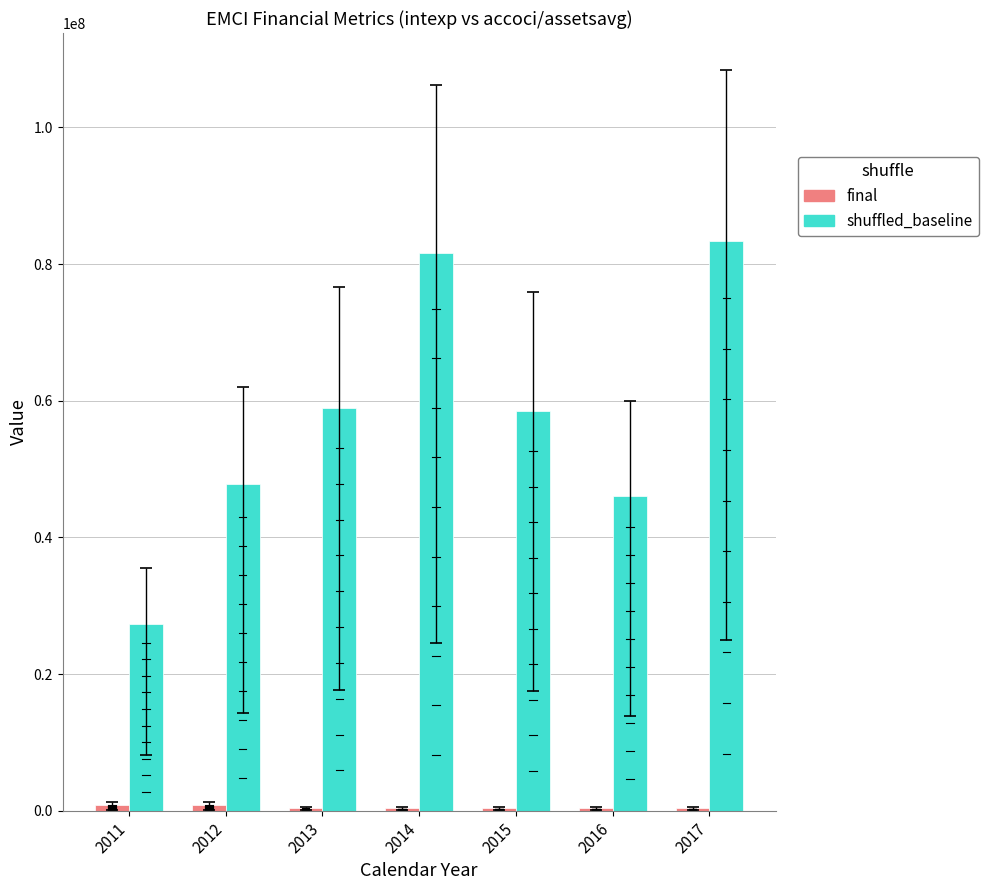

What is the greatest value displayed?

83384000